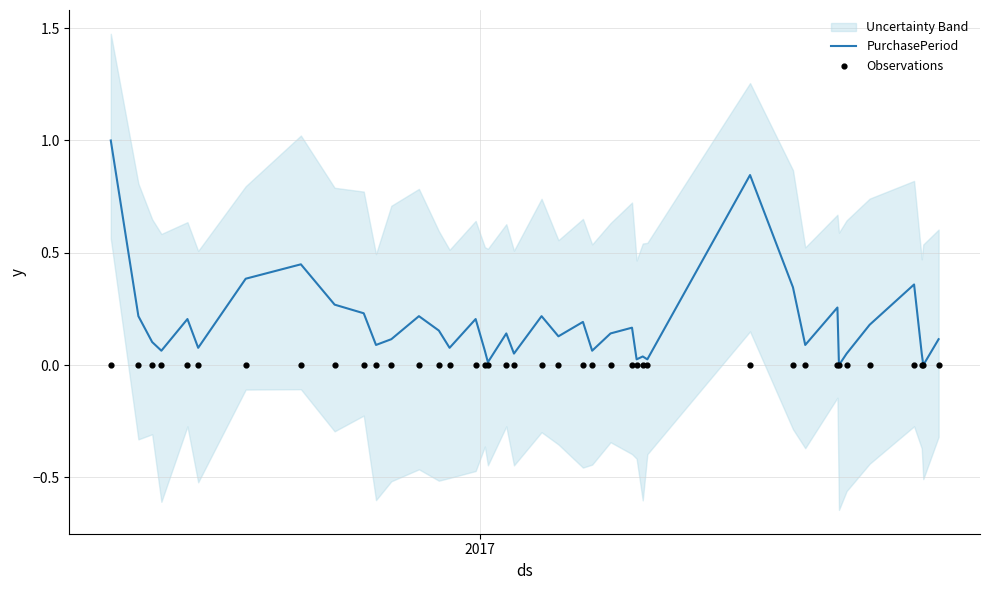

Which series has the largest total across all categories?

PurchasePeriod